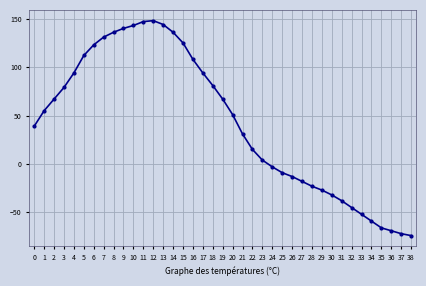

What is the difference between the maximum and minimum values?

222